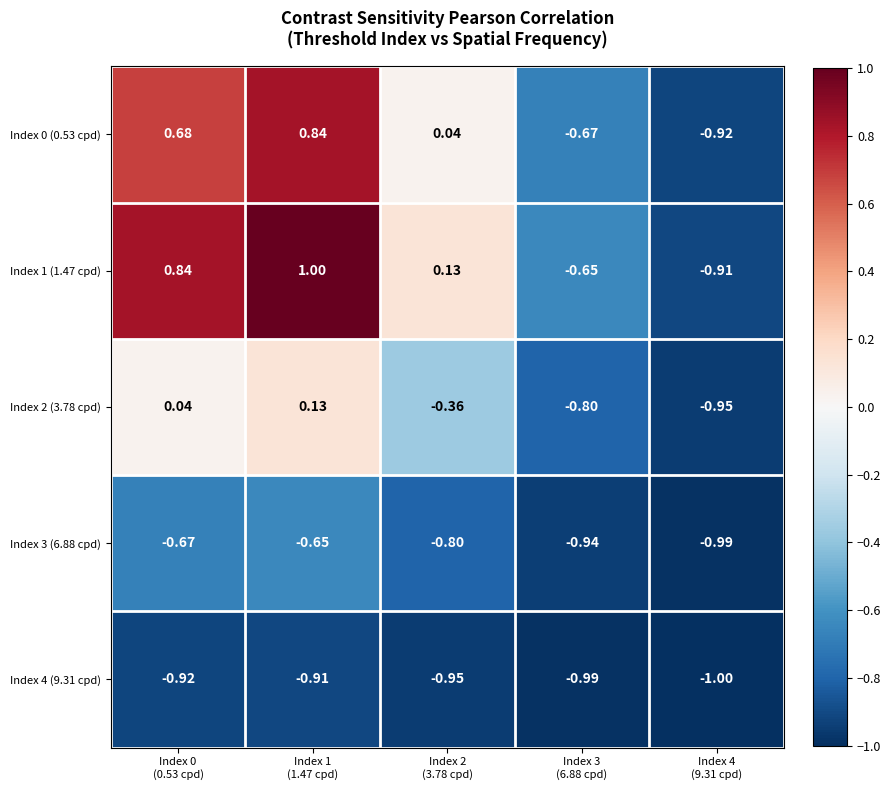

Which has a higher value, Index 1
(1.47 cpd) or Index 3
(6.88 cpd)?

Index 1
(1.47 cpd)